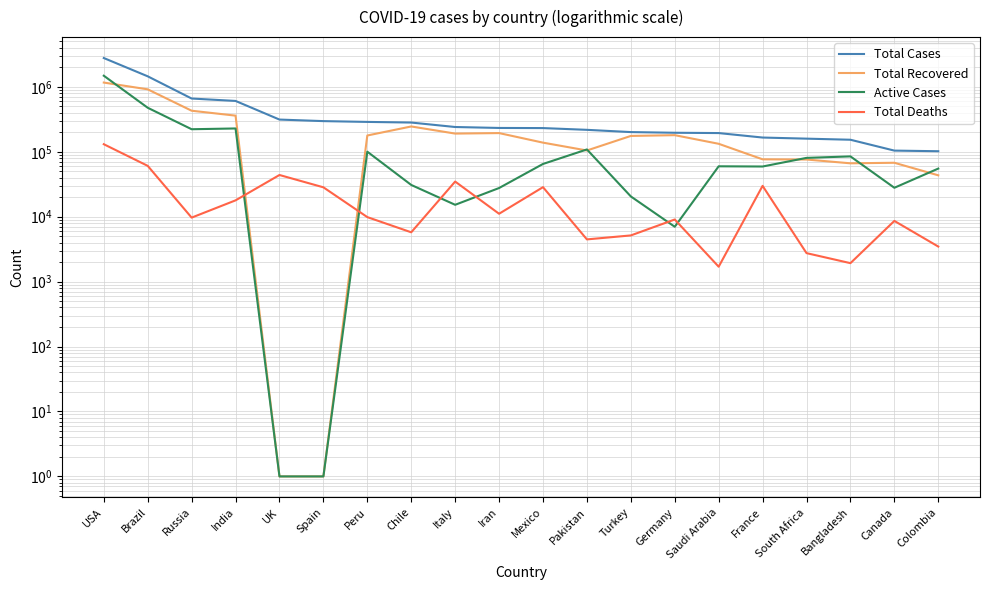

Where is Total Cases nearest to the value 1441080?

Brazil